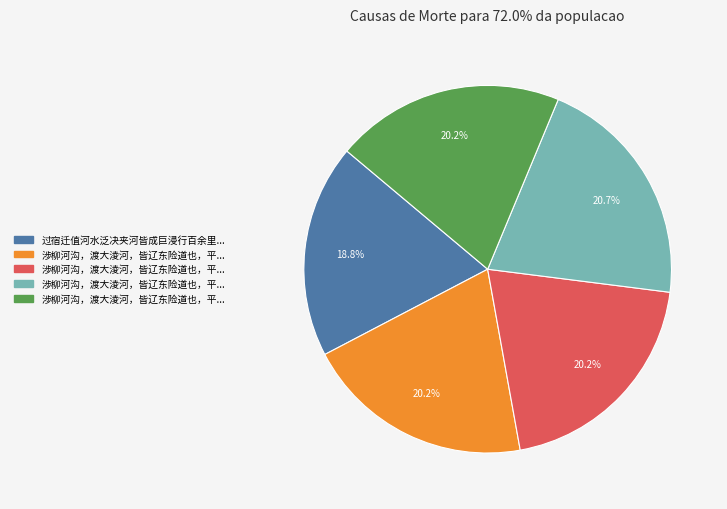

Is there a majority slice in this chart?

No